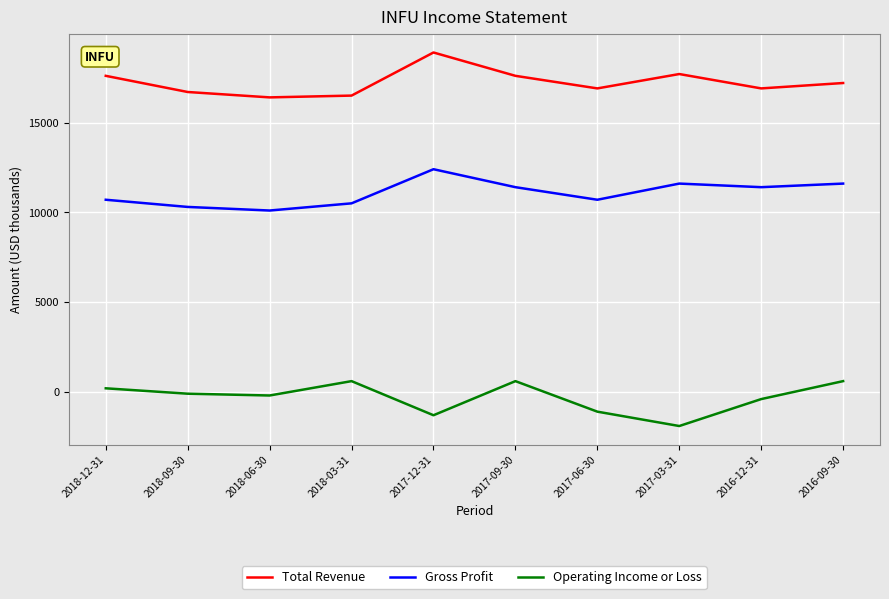

How many lines are shown in the chart?

3